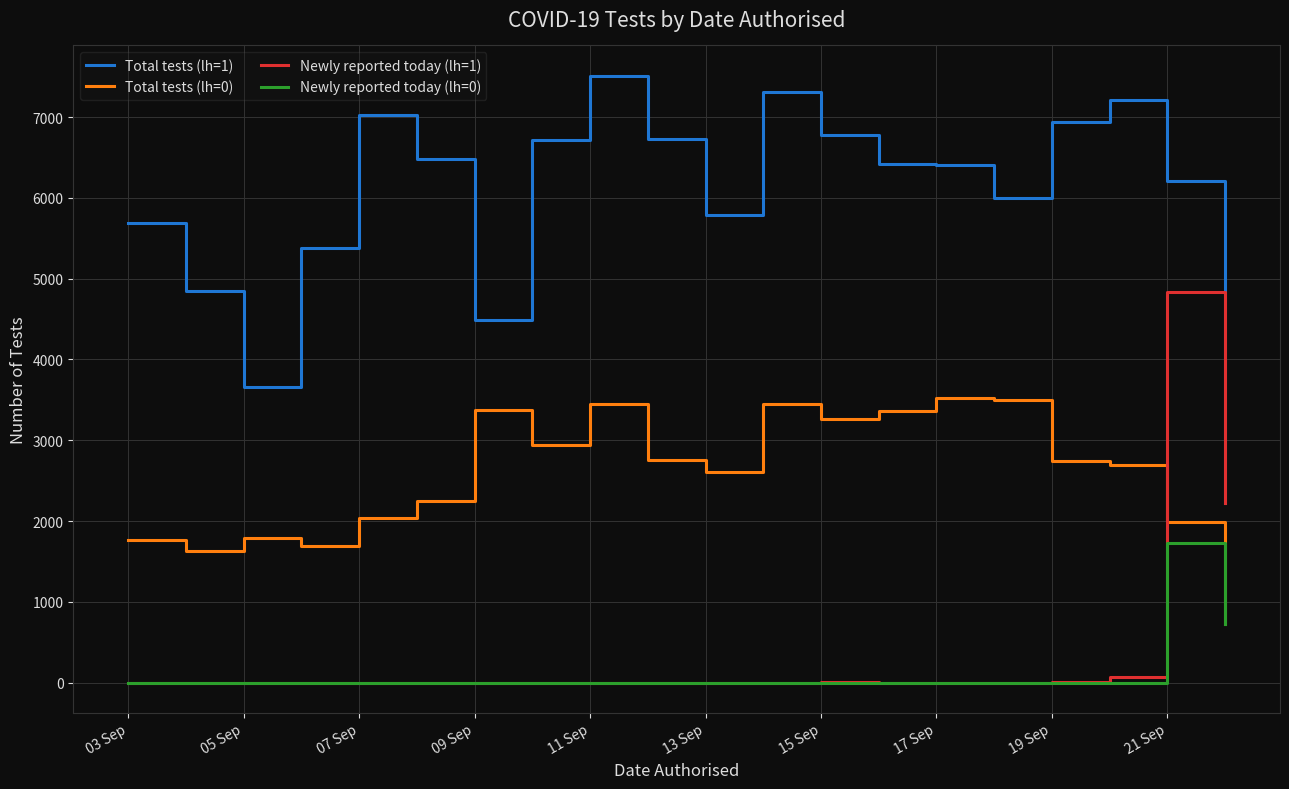

Does the chart display data point markers on the line(s)?

No